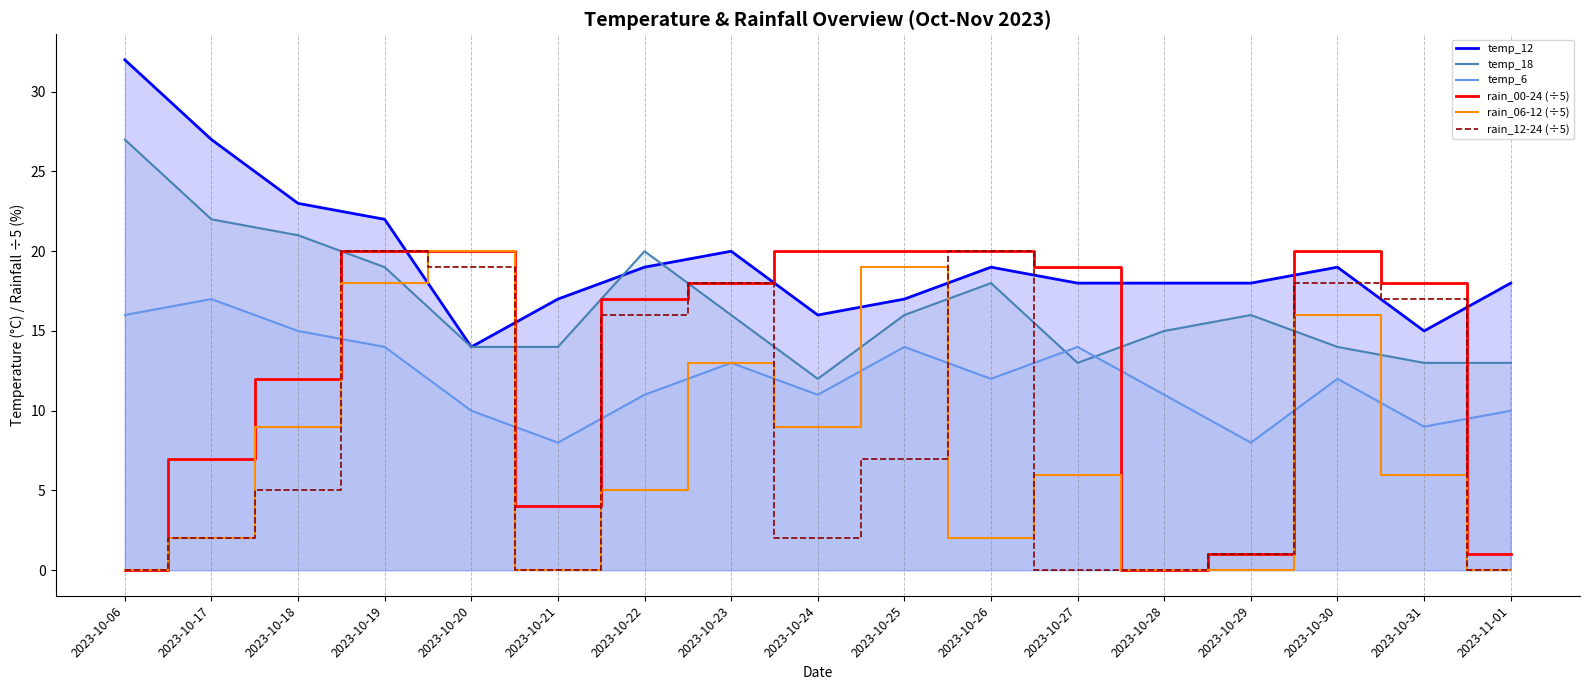

Between 2023-10-28 and 2023-10-20, which is larger?

2023-10-28